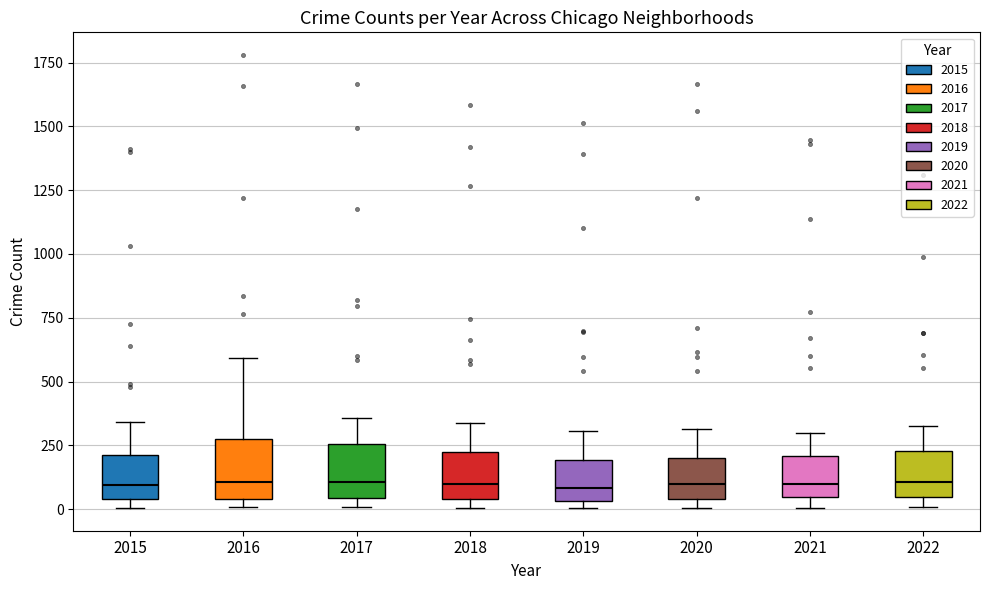

Where does the median line of the box at x = 2019 sit on the y-axis? The values are not printed on the chart, so give them approximately, as read against the axis.

100